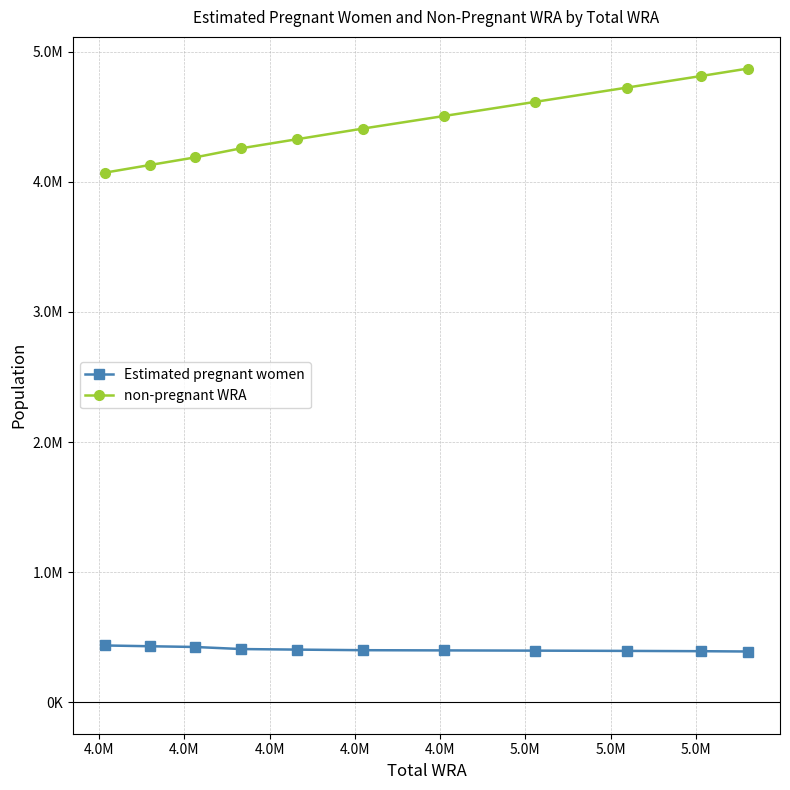

What is the difference between the maximum and minimum values in the non-pregnant WRA series?

800454.1